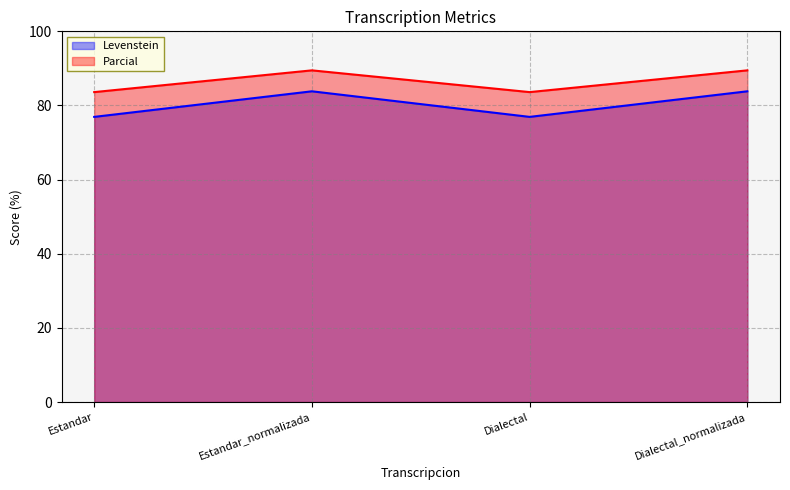

What is the value of the Parcial point at the 2nd from the left?

89.5